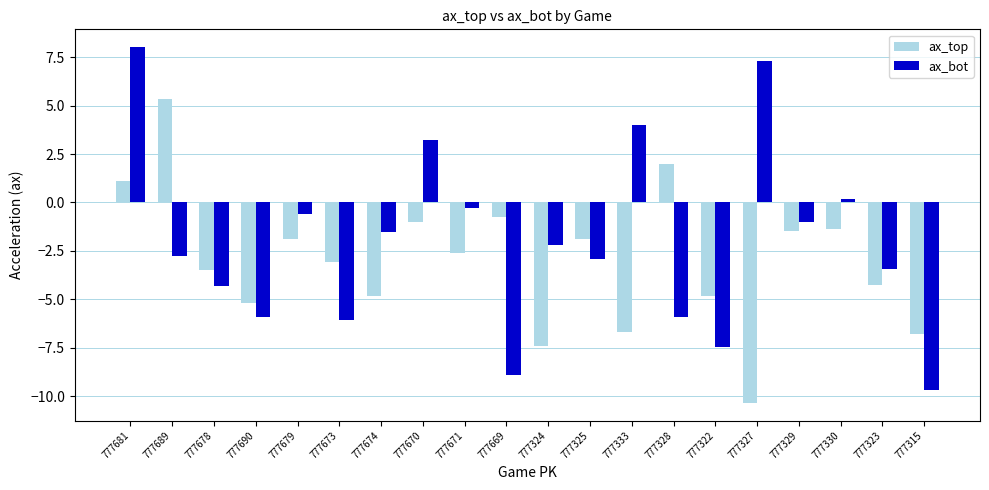

What is the sum of all ax_top values?

-59.4